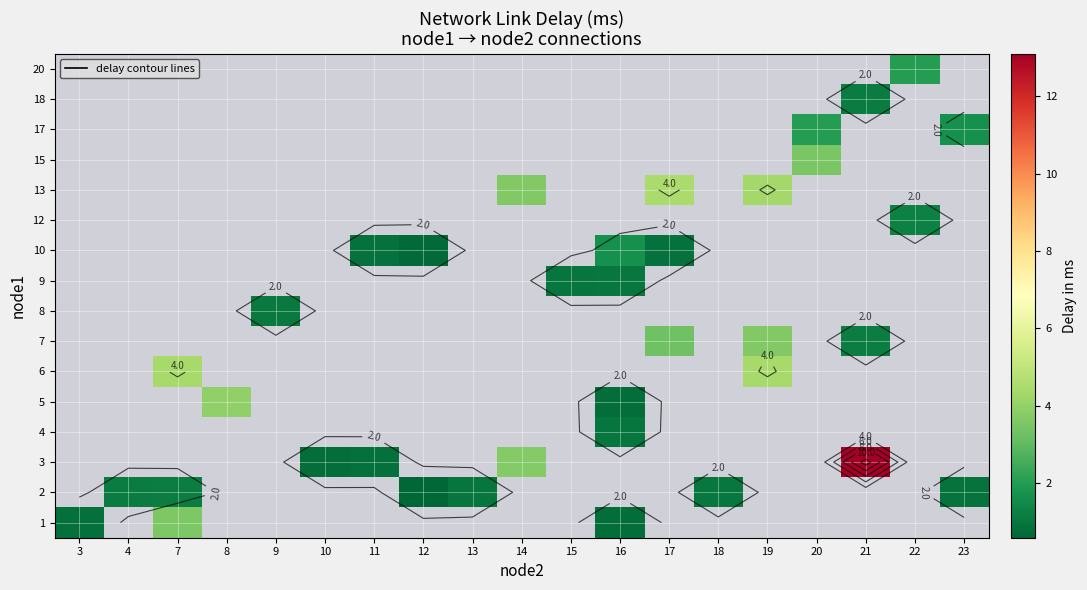

How many positive values does the 3 series have?

4